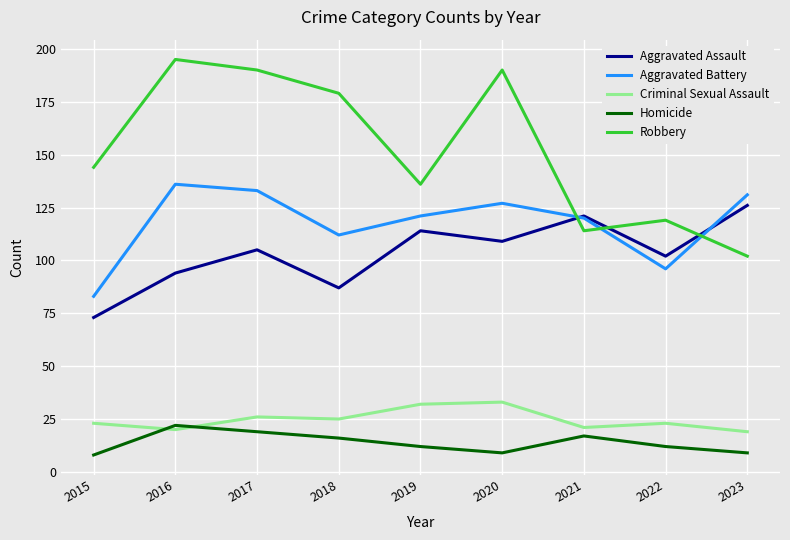

At which category does Aggravated Assault reach its first local valley?

2018